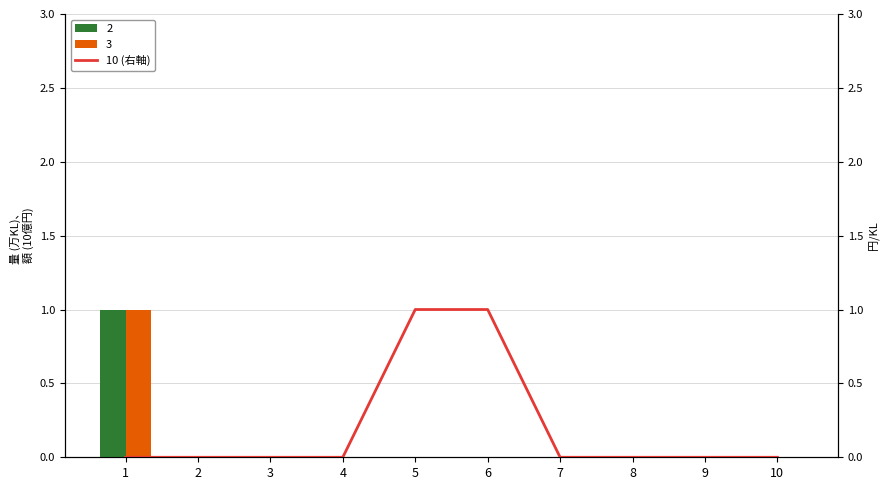

Rank the categories by value from highest to lowest.

5, 6, 1, 2, 3, 4, 7, 8, 9, 10